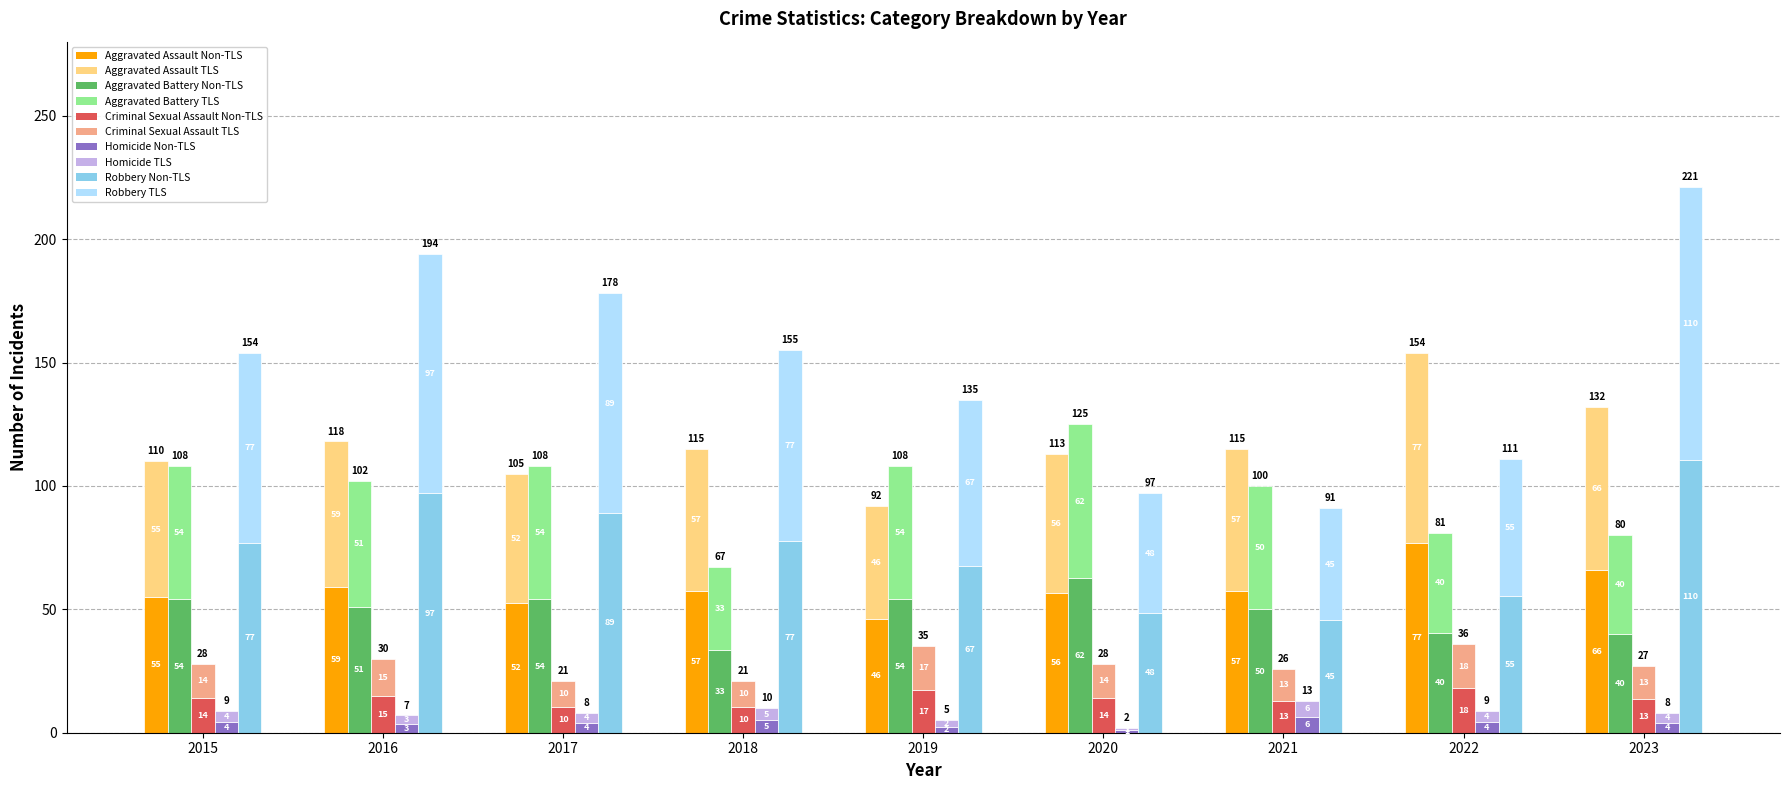

Is it true that Aggravated Battery equals 57.9 at 2018?

False